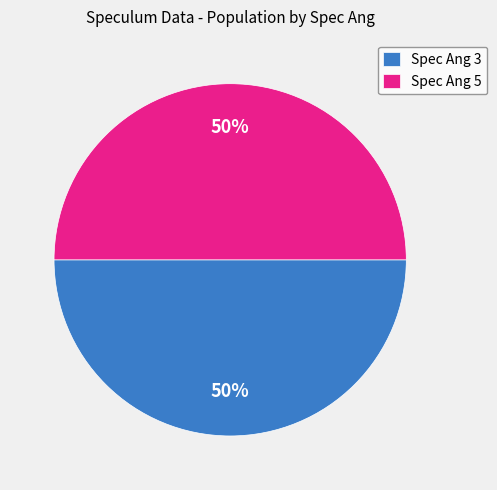

What is the ratio of the value at Spec Ang 3 to the value at Spec Ang 5?

1.0